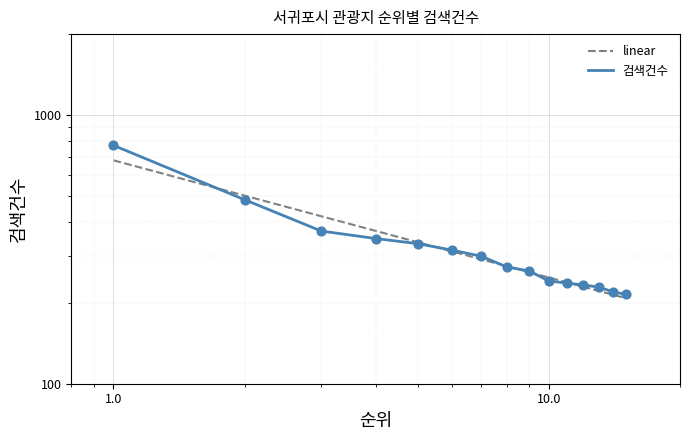

What is the ratio of the value at 8 to the value at 14?

1.2